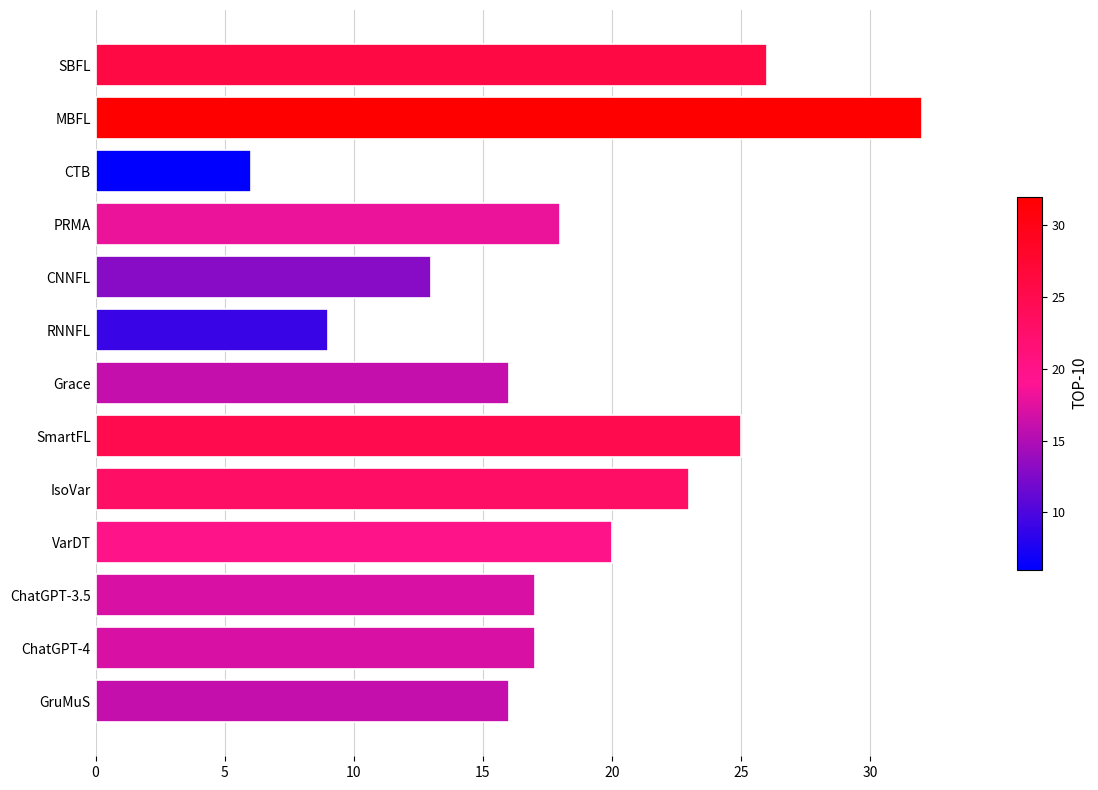

Reading bottom to top, list all the values displayed in this chart.

GruMuS=16	ChatGPT-4=17	ChatGPT-3.5=17	VarDT=20	IsoVar=23	SmartFL=25	Grace=16	RNNFL=9	CNNFL=13	PRMA=18	CTB=6	MBFL=32	SBFL=26